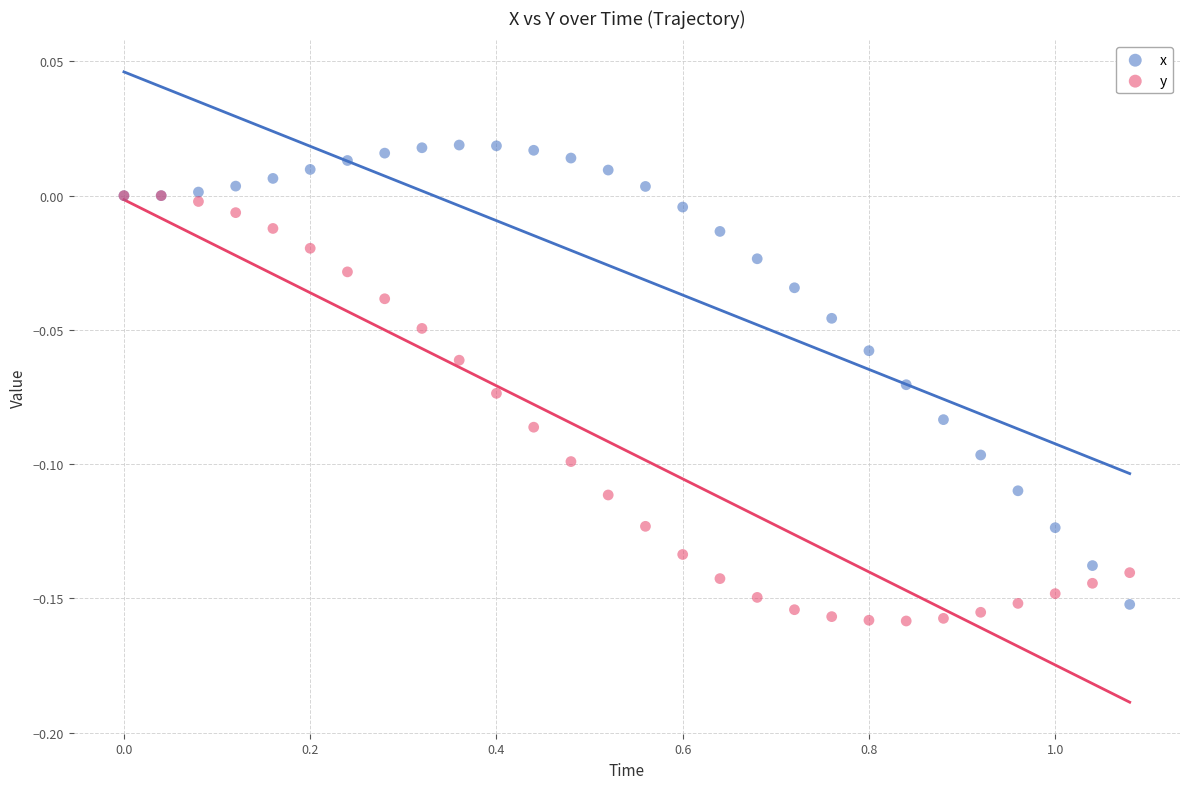

Which series has the largest Y range (max minus min)?

x